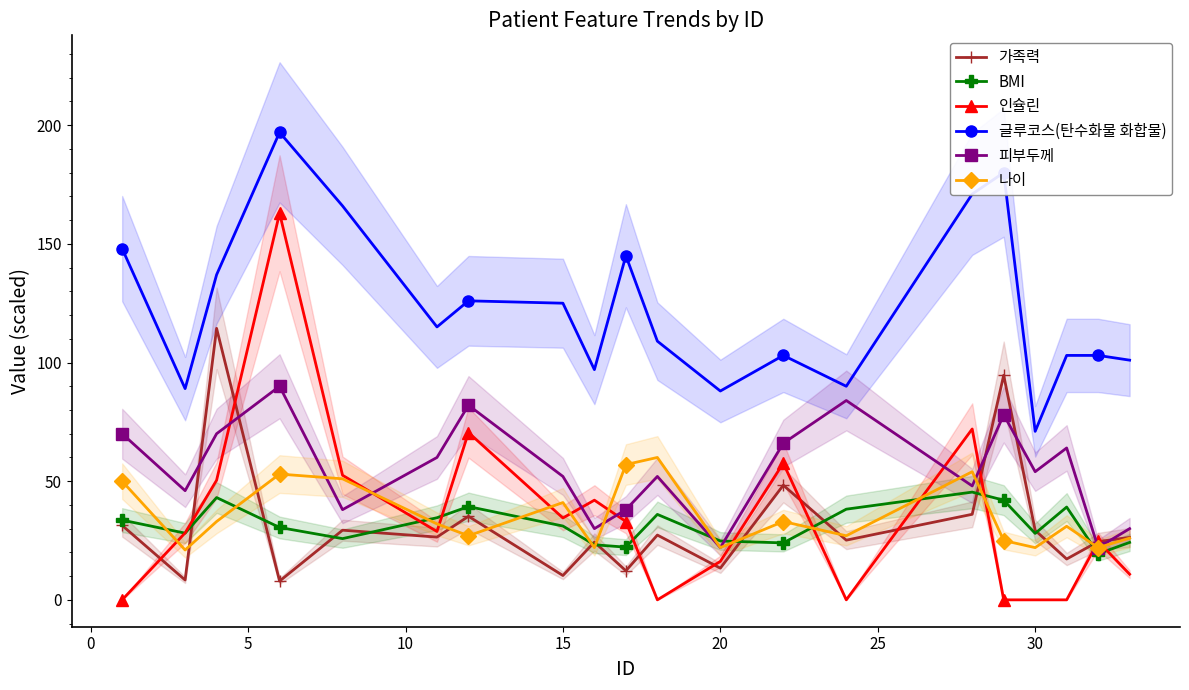

True or false: BMI has more than 1 points higher than both neighbors.

True